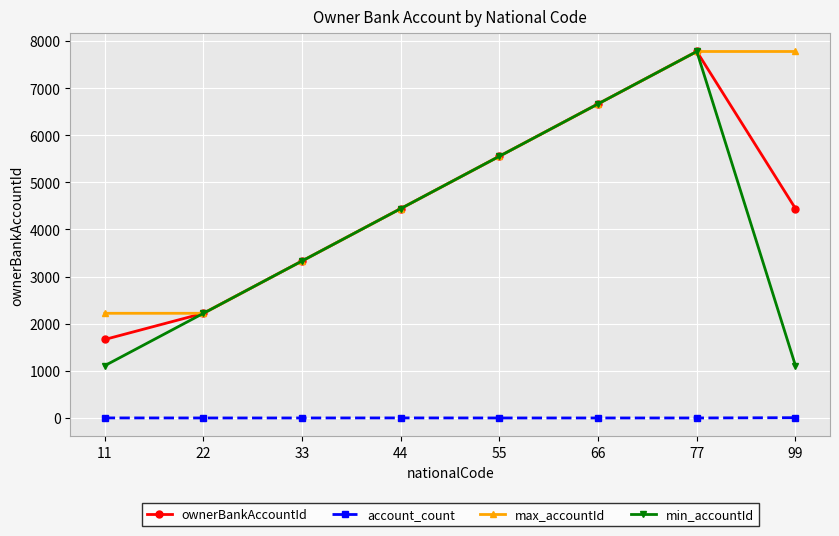

At which label is max_accountId closest to 4999?

44